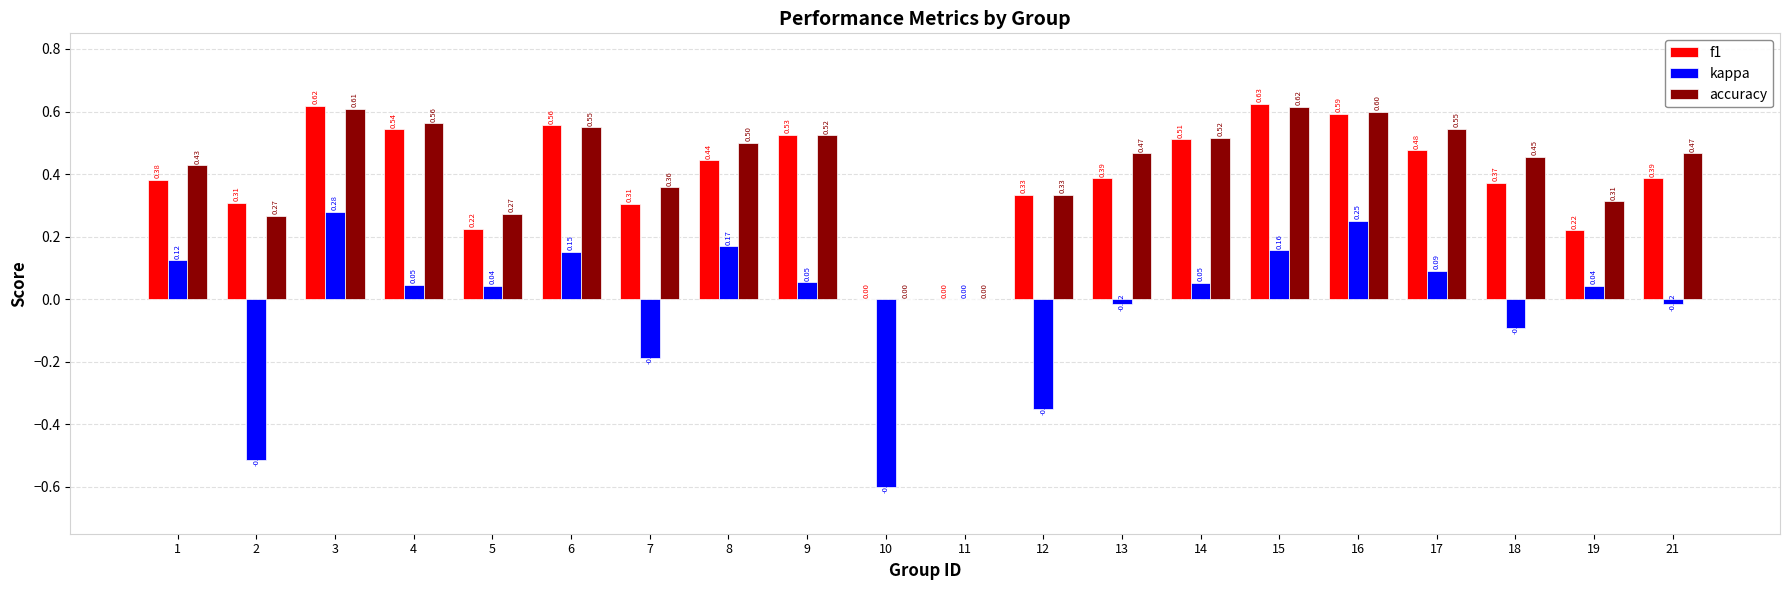

How many f1 values are between 0 and 1?

20